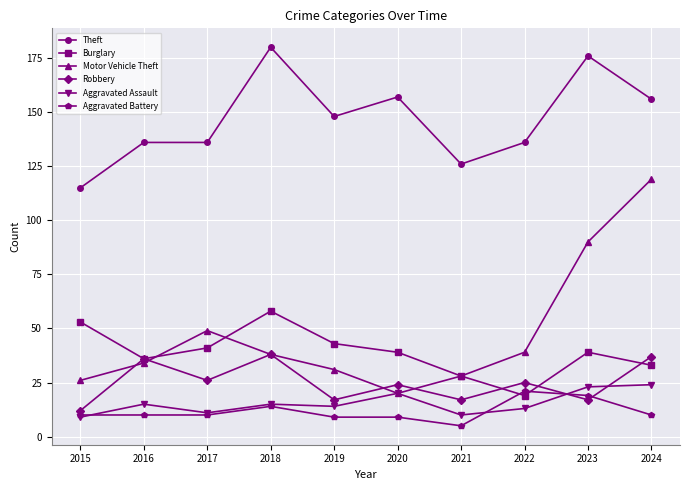

At which label does Aggravated Battery reach its peak?

2022